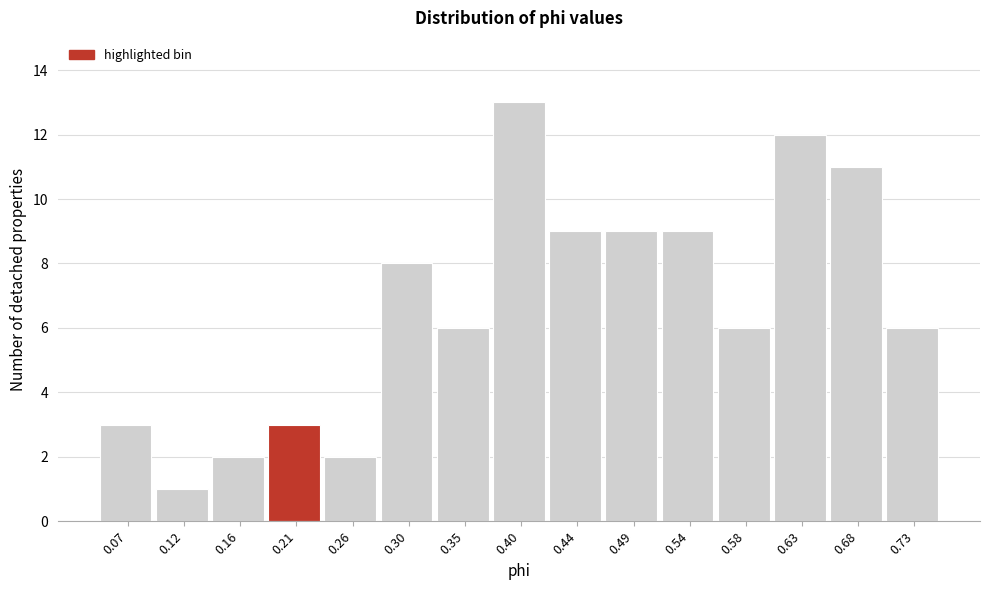

Reading left to right, transcribe this chart: for each bar, give the range it covers on the x-axis and its height. Neither the bar edges nor the heights are printed on the chart, so give them approximately, as read against the axes.

0.045 to 0.095: 3
0.095 to 0.140: 1
0.140 to 0.190: 2
0.190 to 0.235: 3
0.235 to 0.280: 2
0.280 to 0.330: 8
0.330 to 0.375: 6
0.375 to 0.420: 13
0.420 to 0.470: 9
0.470 to 0.515: 9
0.515 to 0.560: 9
0.560 to 0.610: 6
0.610 to 0.655: 12
0.655 to 0.700: 11
0.700 to 0.750: 6